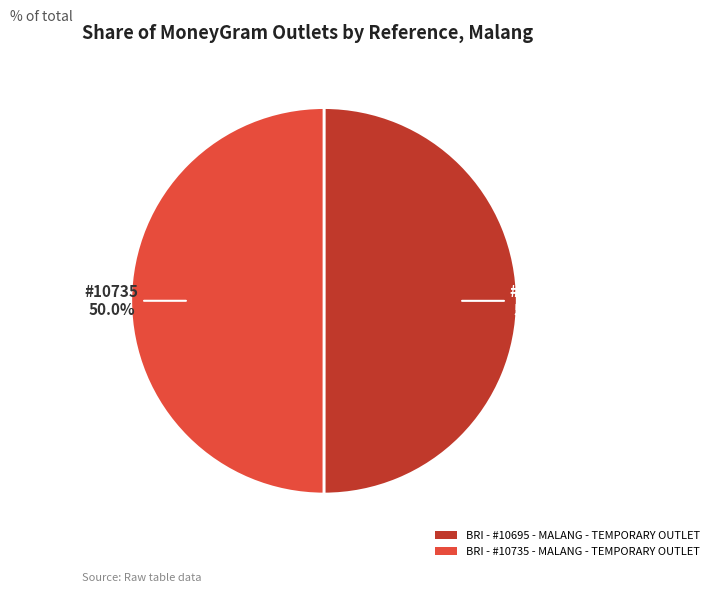

To the nearest percent, what is the average slice percentage?

50%